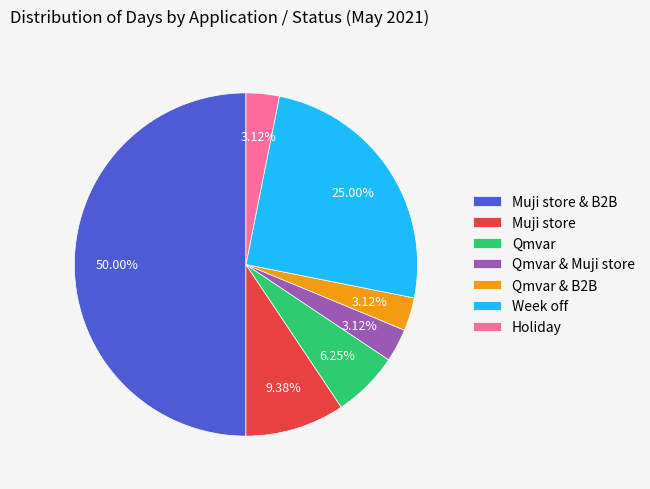

Is Qmvar & B2B the majority of the pie?

No